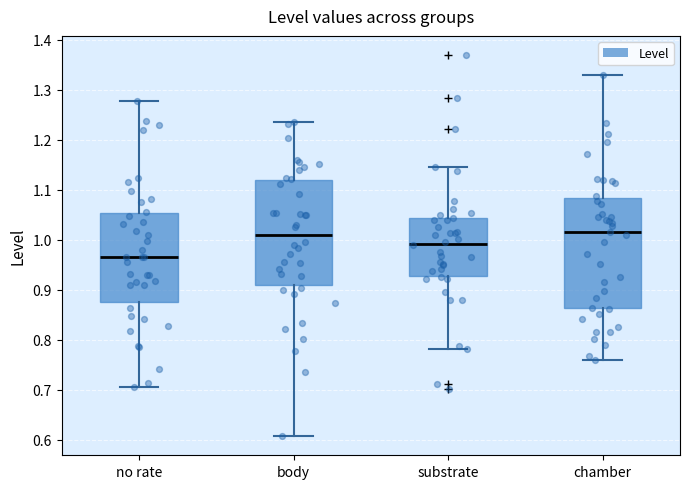

Reading left to right, transcribe this box plot: for each box, give where its median line is, the range the box spans, and where its two whiskers end, as read against the y-axis. The values are not printed on the chart, so give them approximately, as read against the axis.

no rate: median 0.96, box 0.88 to 1.05, whiskers 0.71 to 1.28
body: median 1.01, box 0.91 to 1.12, whiskers 0.61 to 1.23
substrate: median 0.99, box 0.93 to 1.04, whiskers 0.78 to 1.15
chamber: median 1.01, box 0.86 to 1.08, whiskers 0.76 to 1.33